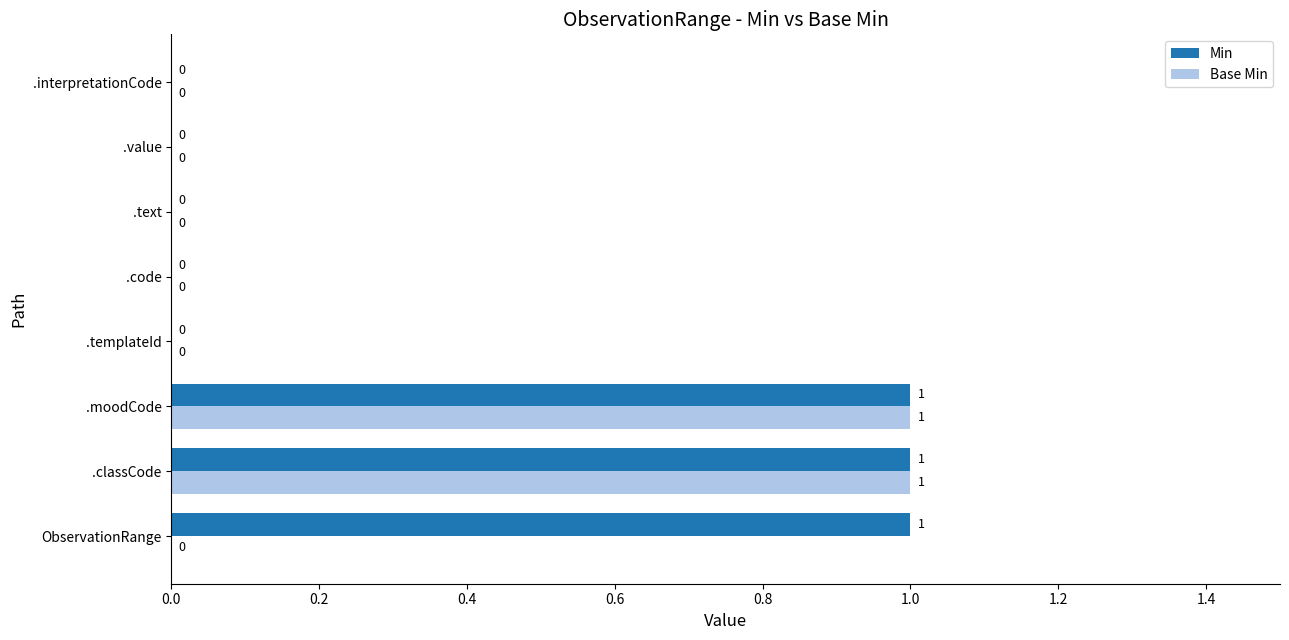

How many Base Min values are between 0 and 1?

8